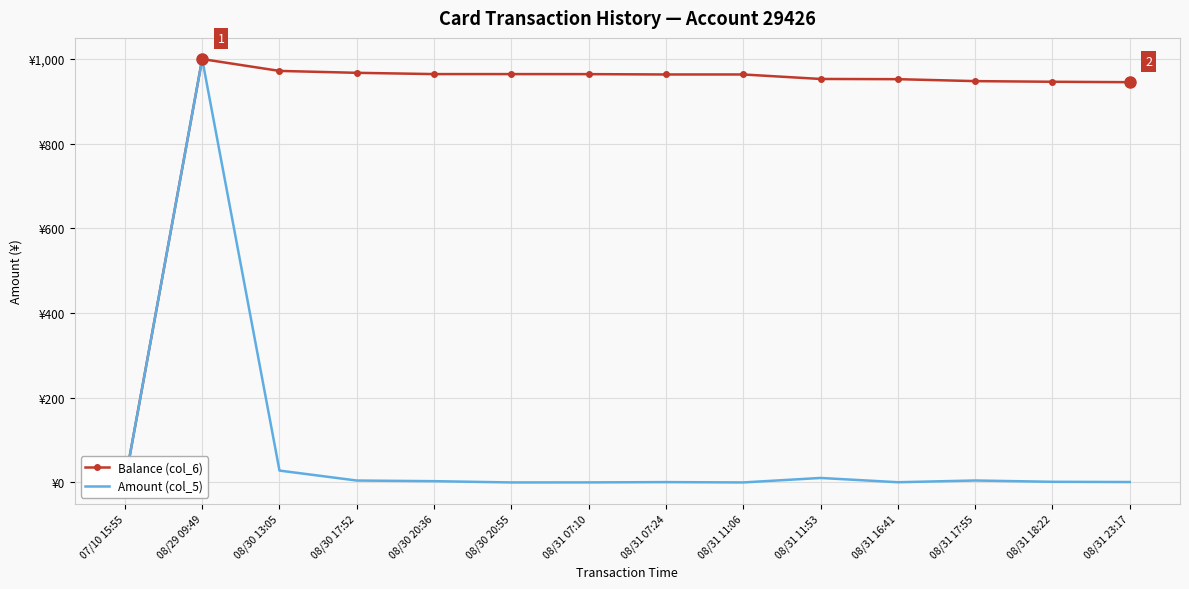

Reading right to left, transcribe all the data shown in this chart.

Balance (col_6): 945.4	946.4	947.9	952.5	953.0	963.6	963.6	964.4	964.5	964.5	967.5	972.0	1000.0	0.0
Amount (col_5): 1.0	1.5	4.6	0.5	10.6	0.0	0.8	0.1	0.0	3.0	4.5	28.0	1000.0	0.0